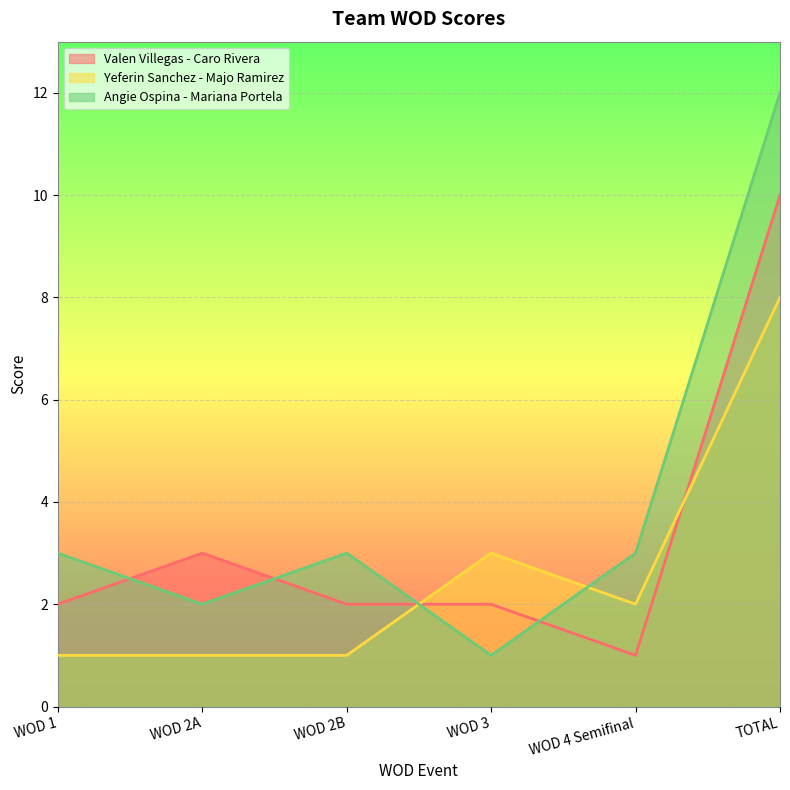

Reading left to right, what are all the values shown in this chart?

Valen Villegas - Caro Rivera: 2	3	2	2	1	10
Yeferin Sanchez - Majo Ramirez: 1	1	1	3	2	8
Angie Ospina - Mariana Portela: 3	2	3	1	3	12